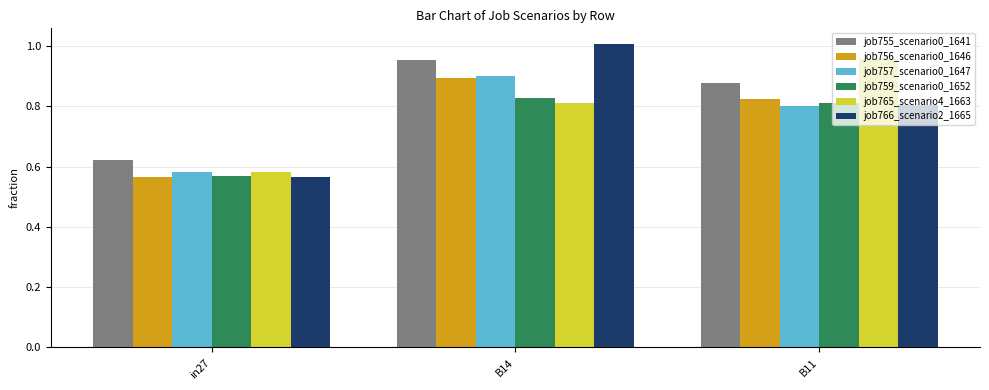

The job757_scenario0_1647 series shows 0.2 at B11. True or false?

False